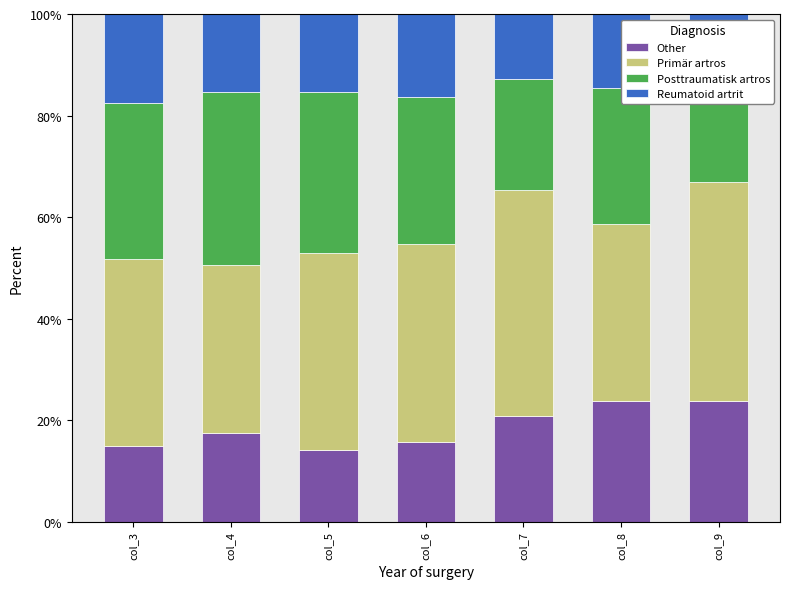

What is the total value across all series at col_6?

100.0